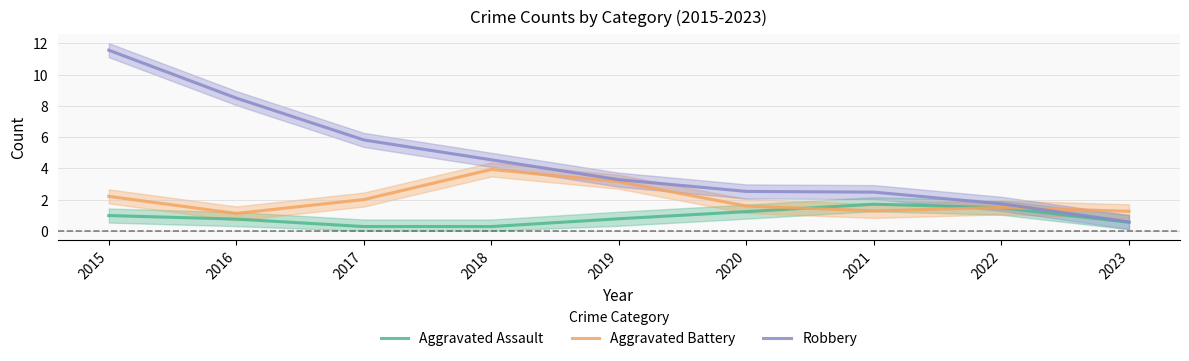

What is the difference between the maximum and minimum values in the Robbery series?

11.0